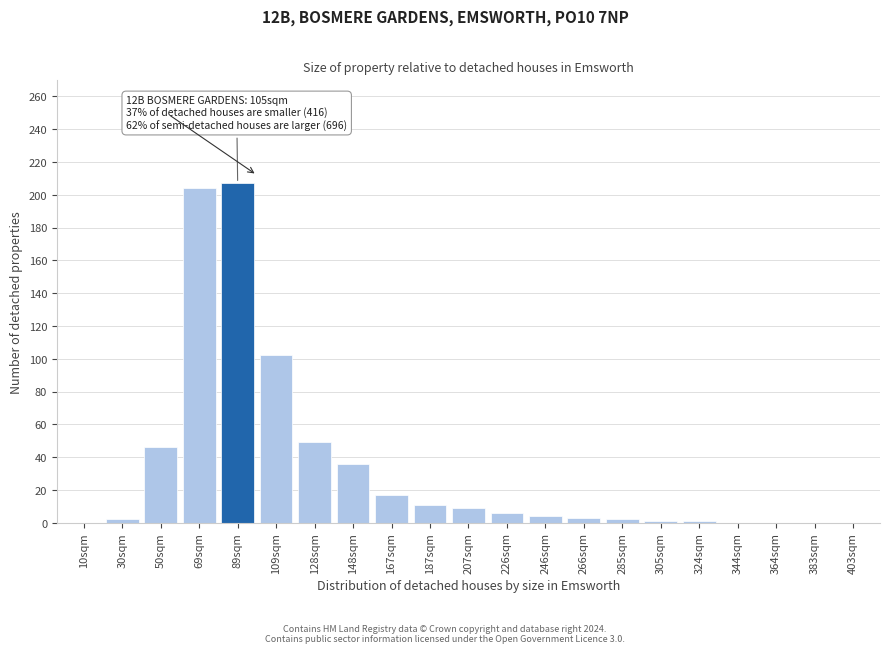

What is the greatest value displayed?

207